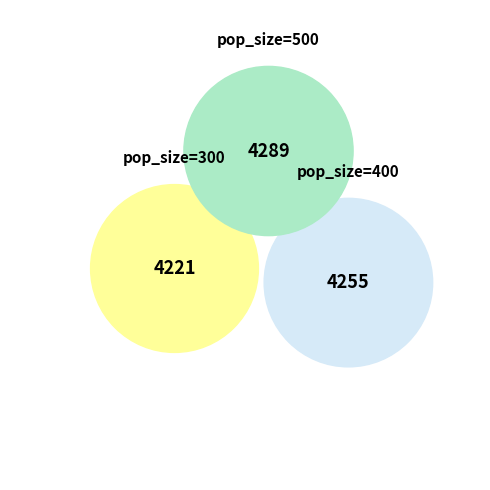

How many slices are in this pie chart?

3